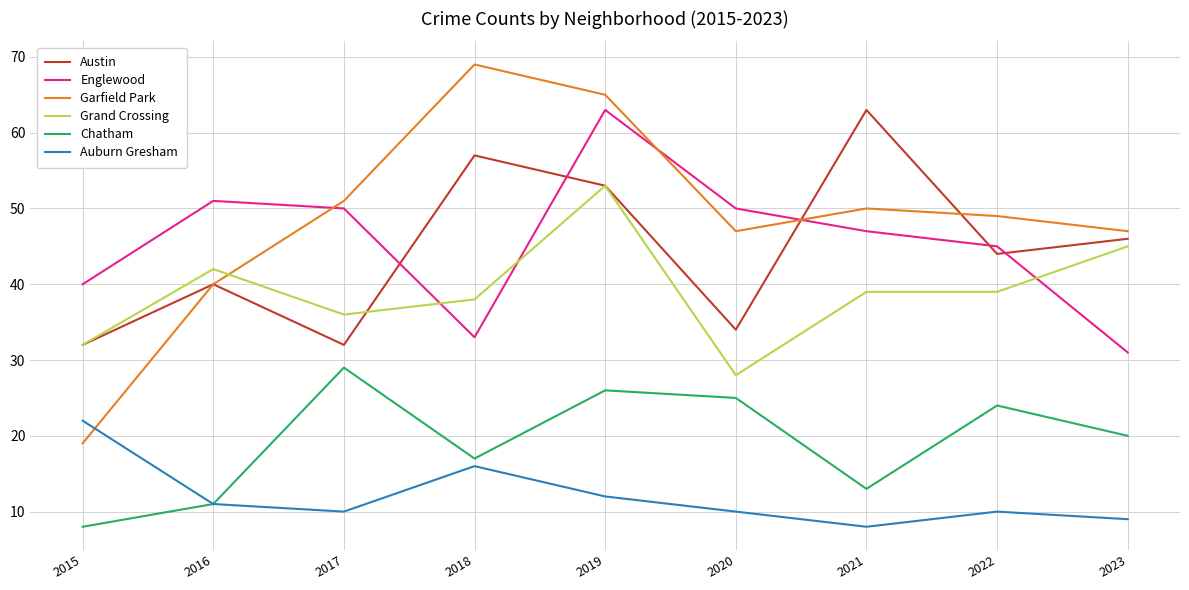

Which series has the widest spread of values?

Garfield Park